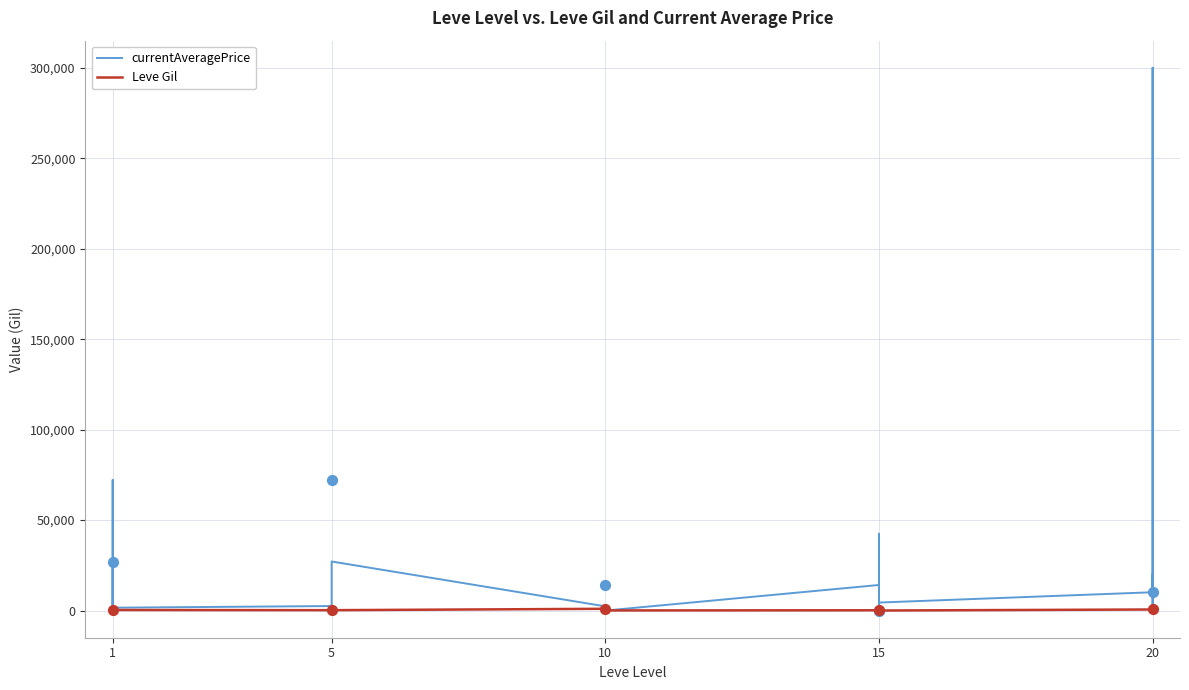

Is the value of Leve Gil at 5 greater than the value of currentAveragePrice at 20?

No